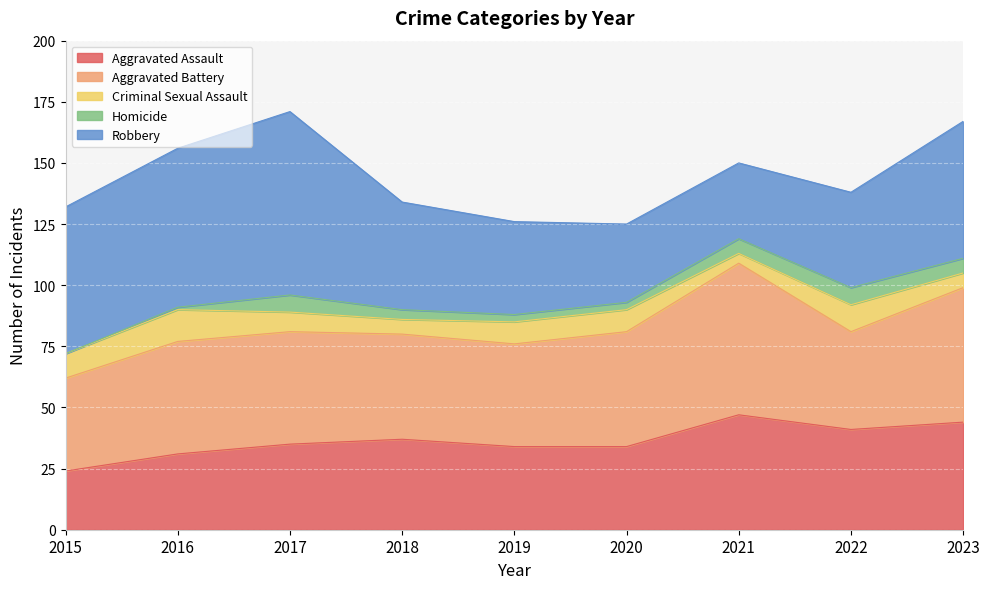

What are all the series names shown in the legend?

Aggravated Assault, Aggravated Battery, Criminal Sexual Assault, Homicide, Robbery